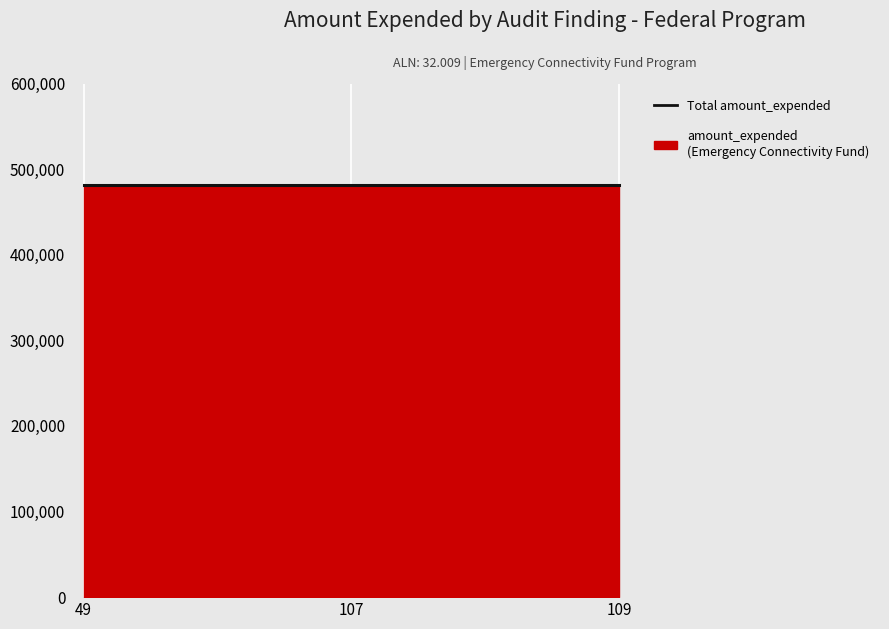

Reading left to right, transcribe all the data shown in this chart.

amount_expended: 481560.0	481560.0	481560.0
aln_value: 32.0	32.0	32.0